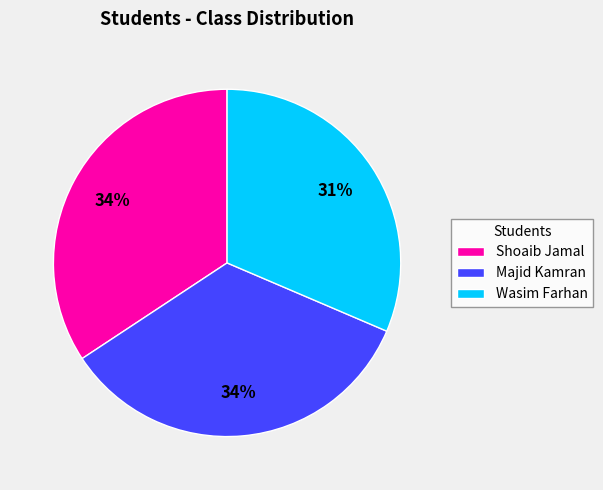

Is there a majority slice in this chart?

No